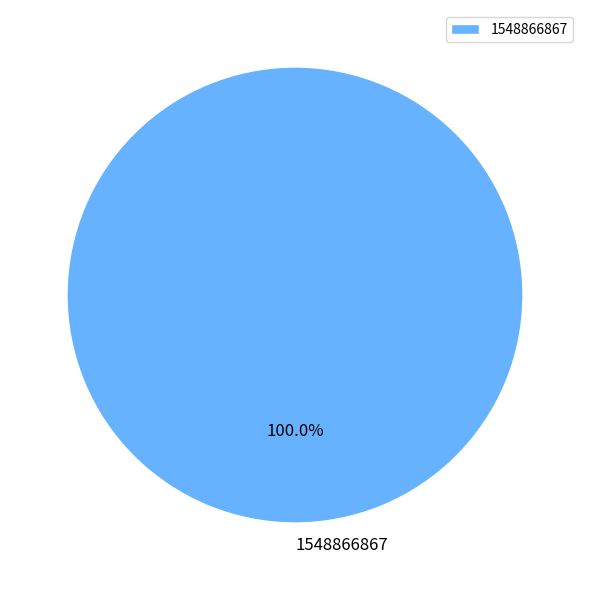

Is there a majority slice in this chart?

Yes